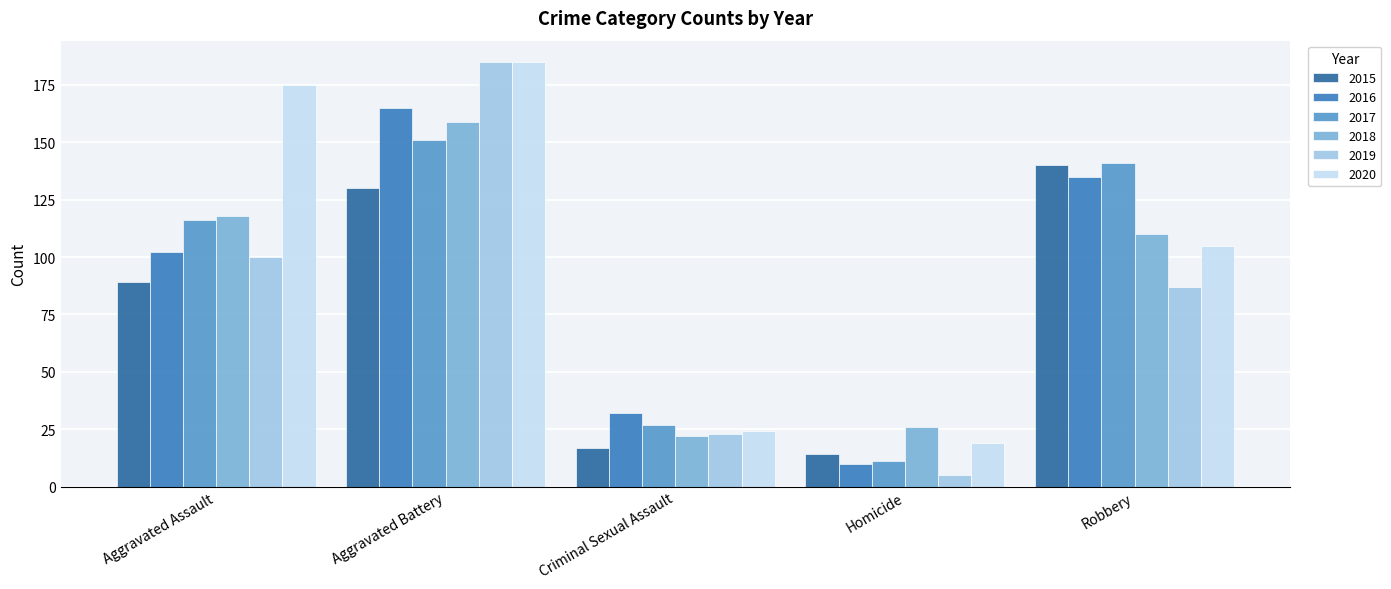

Which has a higher value, Aggravated Battery or Robbery?

Robbery